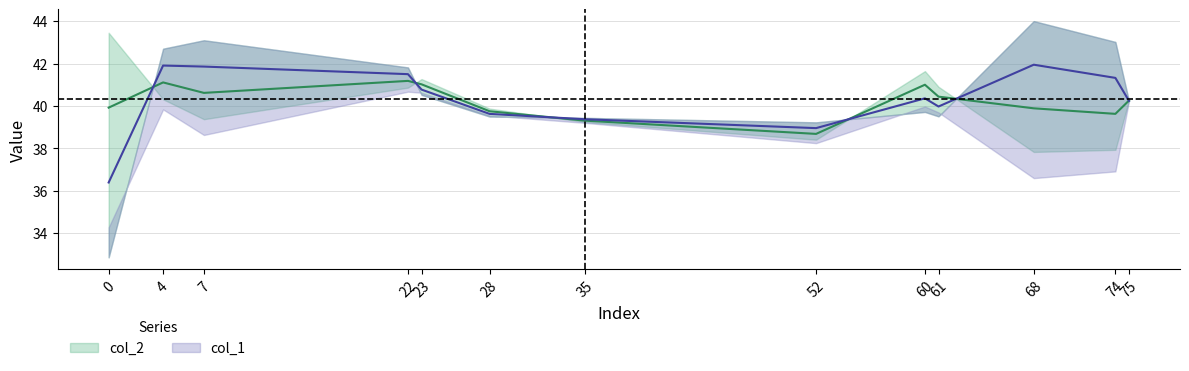

Count the number of values greater than 40.

7